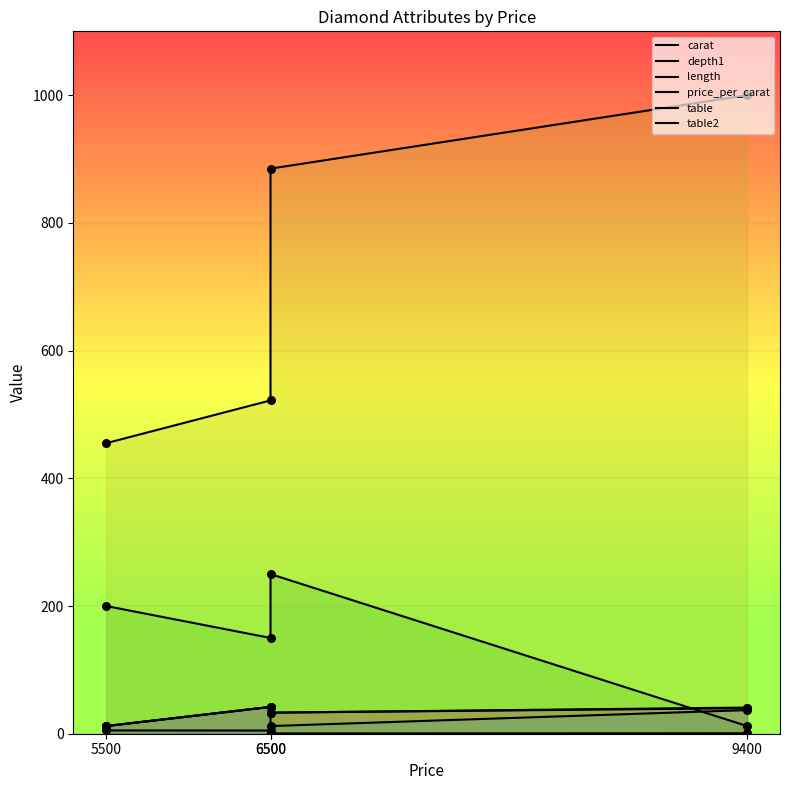

Which series has the largest total across all categories?

price_per_carat